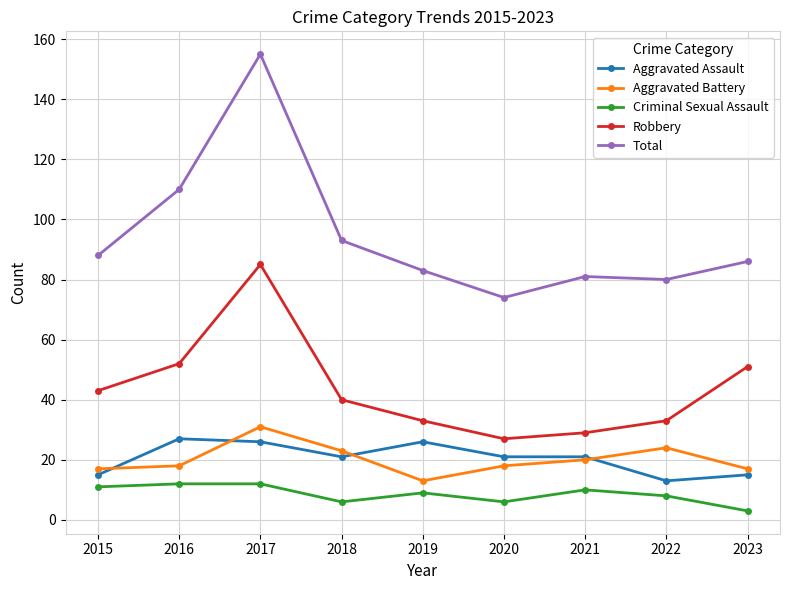

Rank the series at 2019 from lowest to highest value.

Criminal Sexual Assault, Aggravated Battery, Aggravated Assault, Robbery, Total